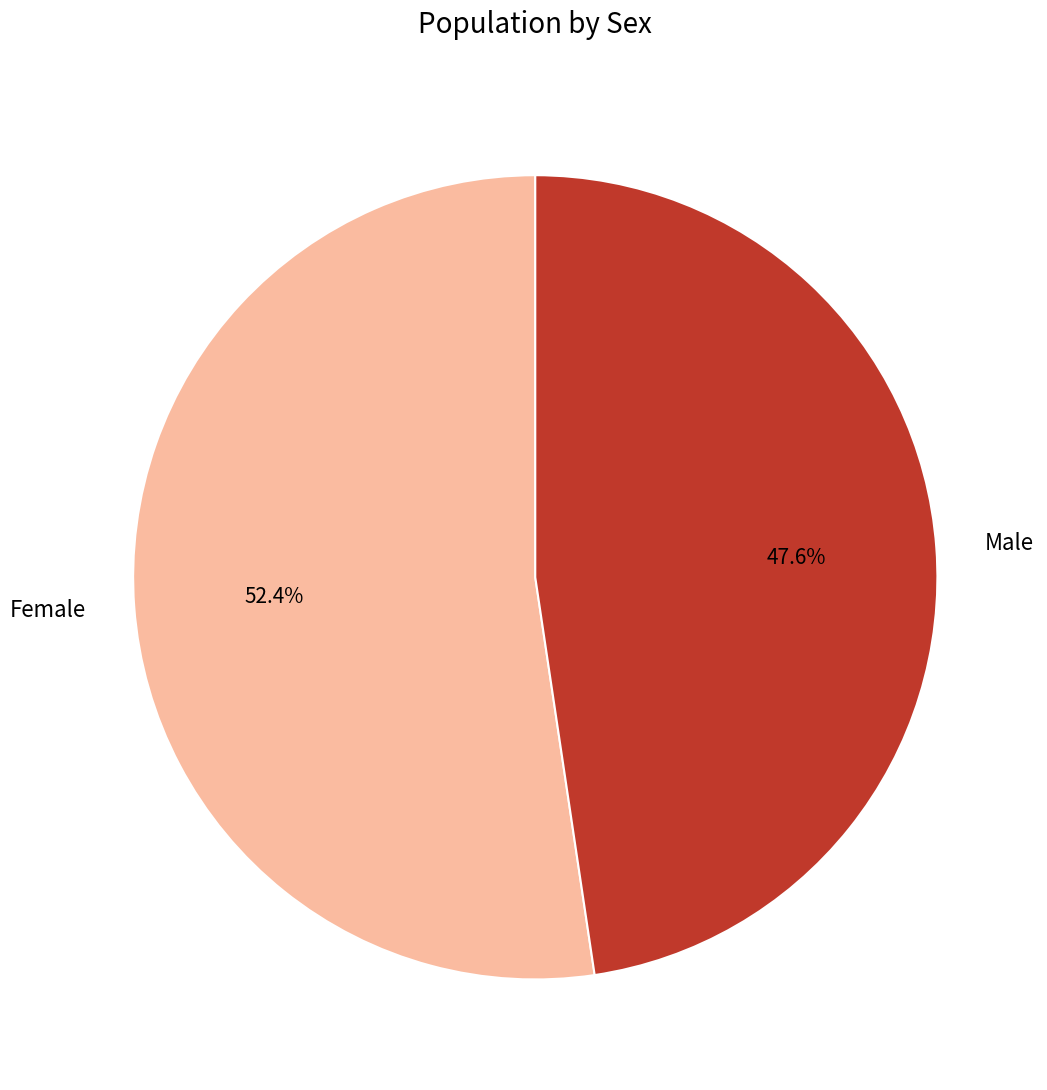

What is the majority slice?

Female